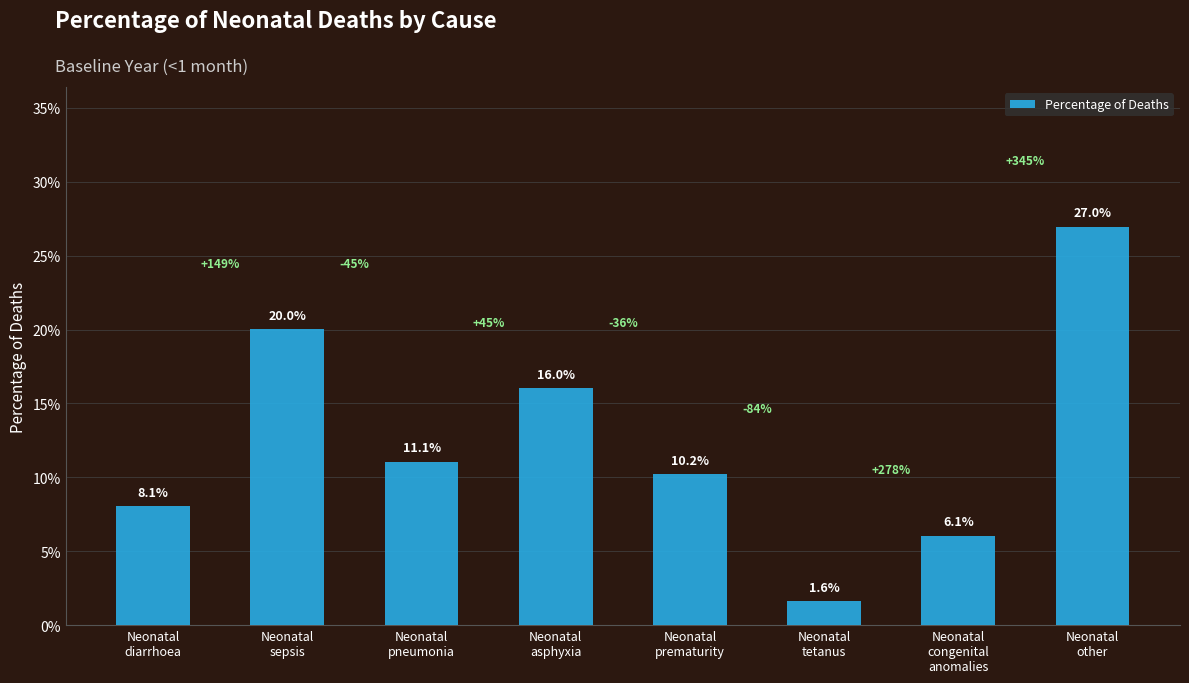

Where is the data nearest to the value 0?

Neonatal
tetanus